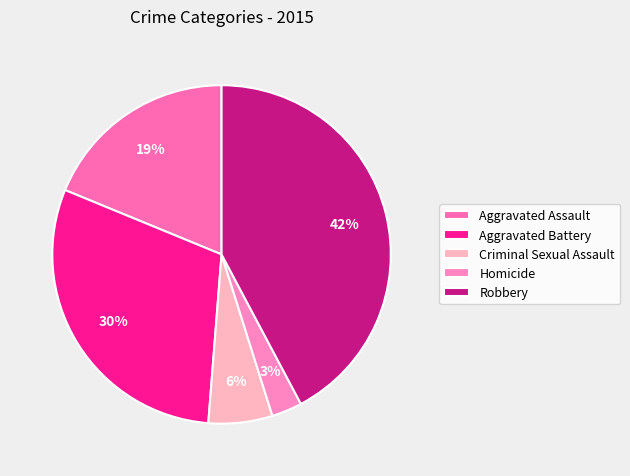

To the nearest percent, what portion does Criminal Sexual Assault represent?

6%